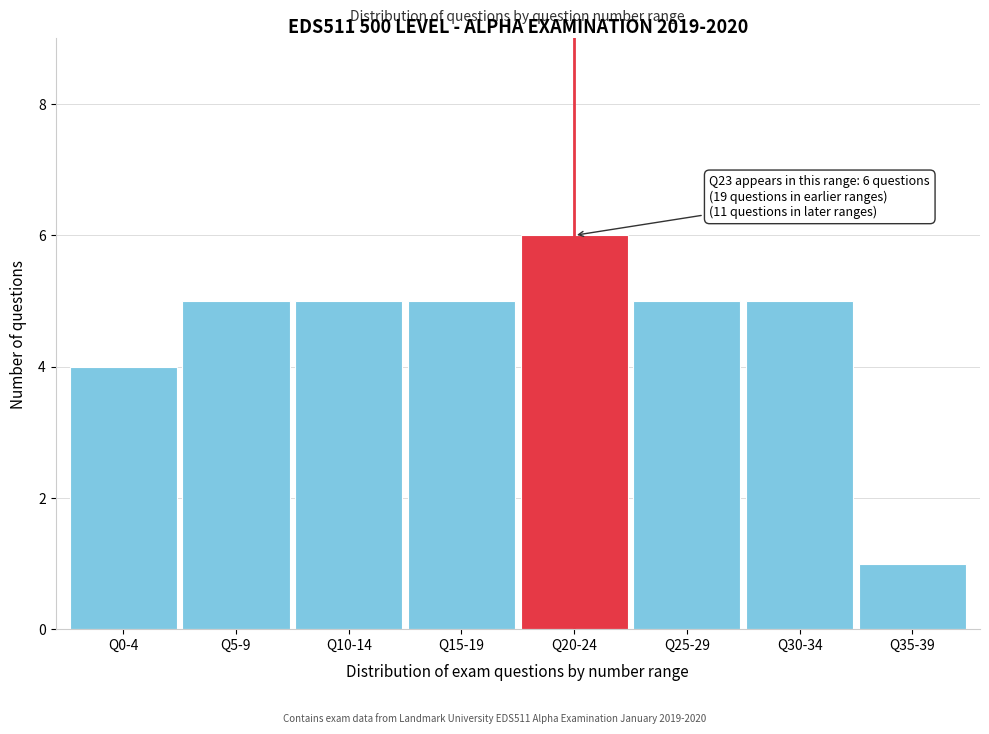

Reading left to right, extract all data points from this chart.

4	5	5	5	6	5	5	1